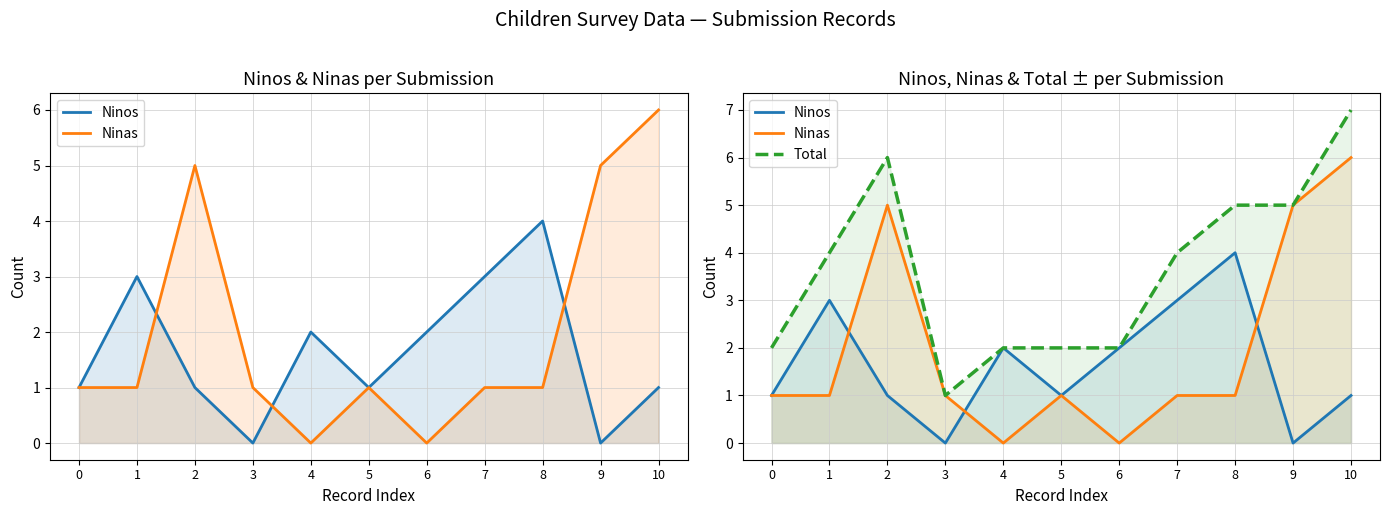

Between which two adjacent categories do Ninos and Ninas first intersect?

1 and 2